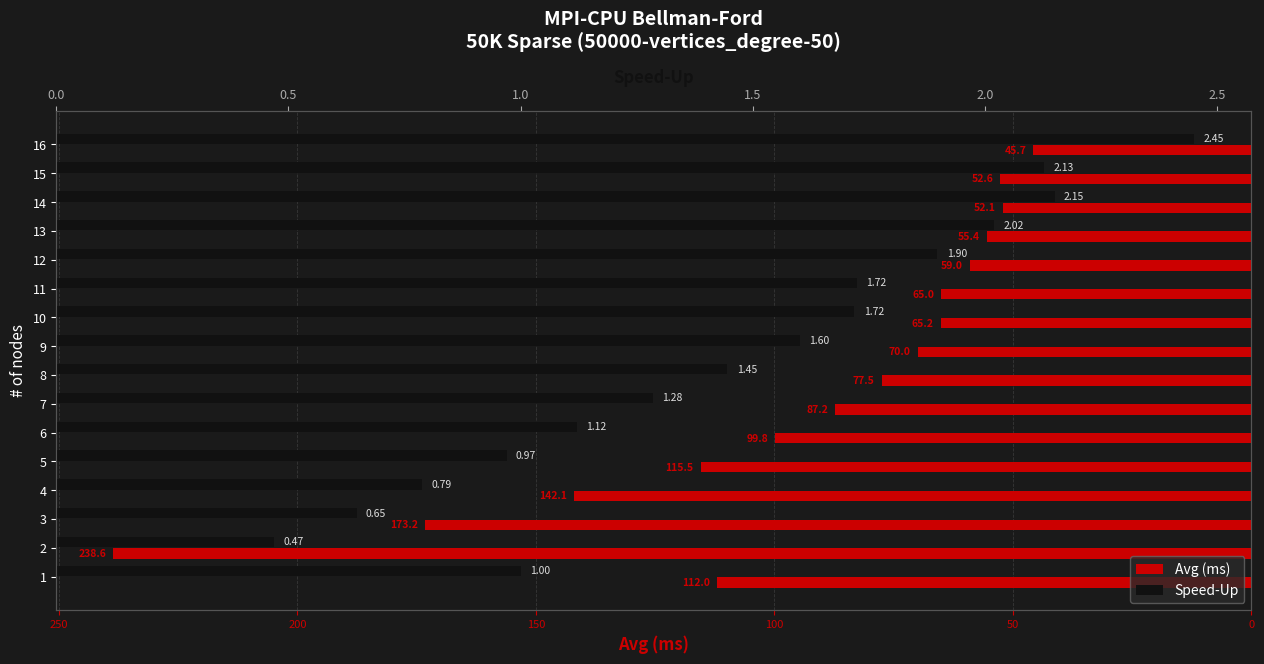

At how many categories does at least one series exceed -135?

16